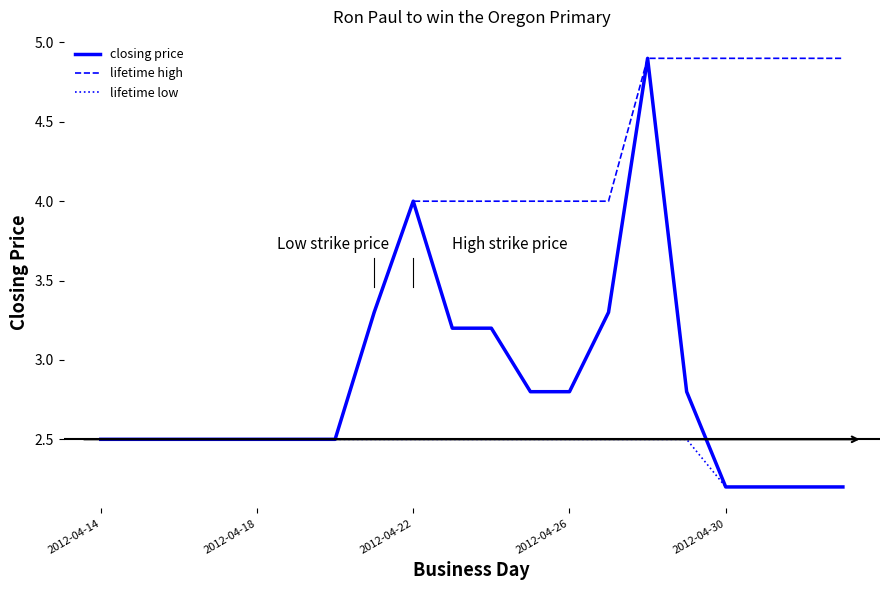

Which series has the widest spread of values?

closing price